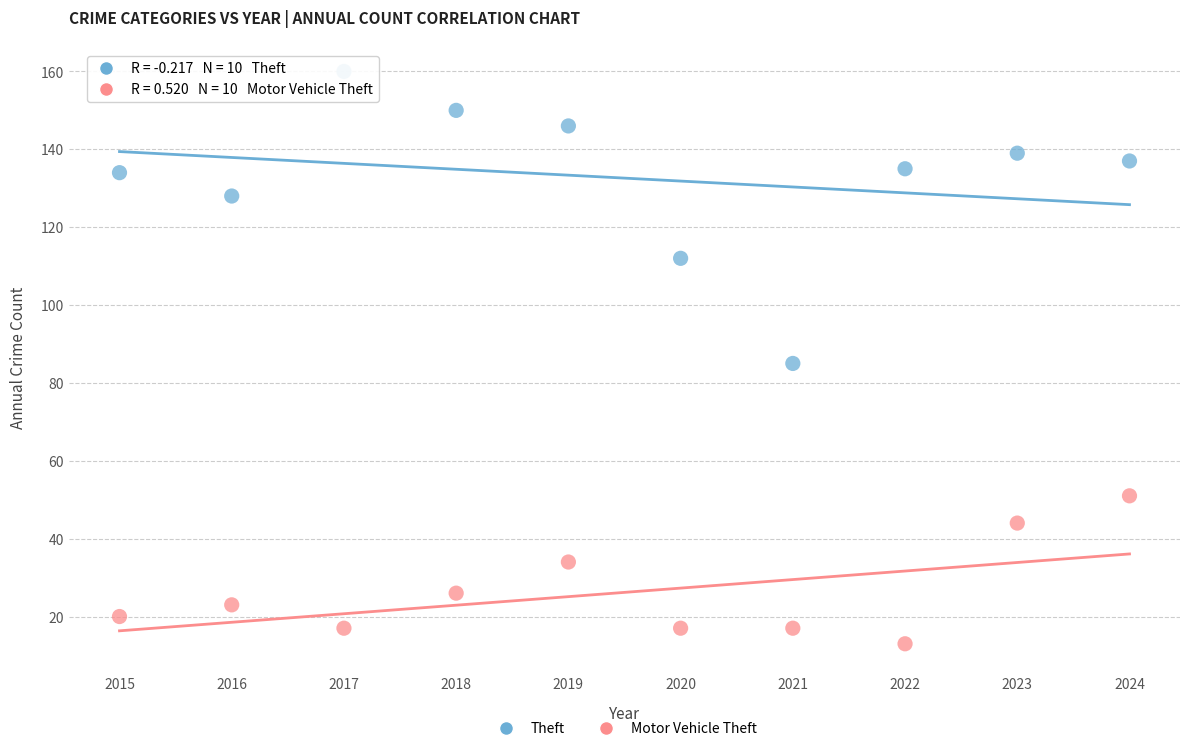

Which series contains the highest Y value?

Theft